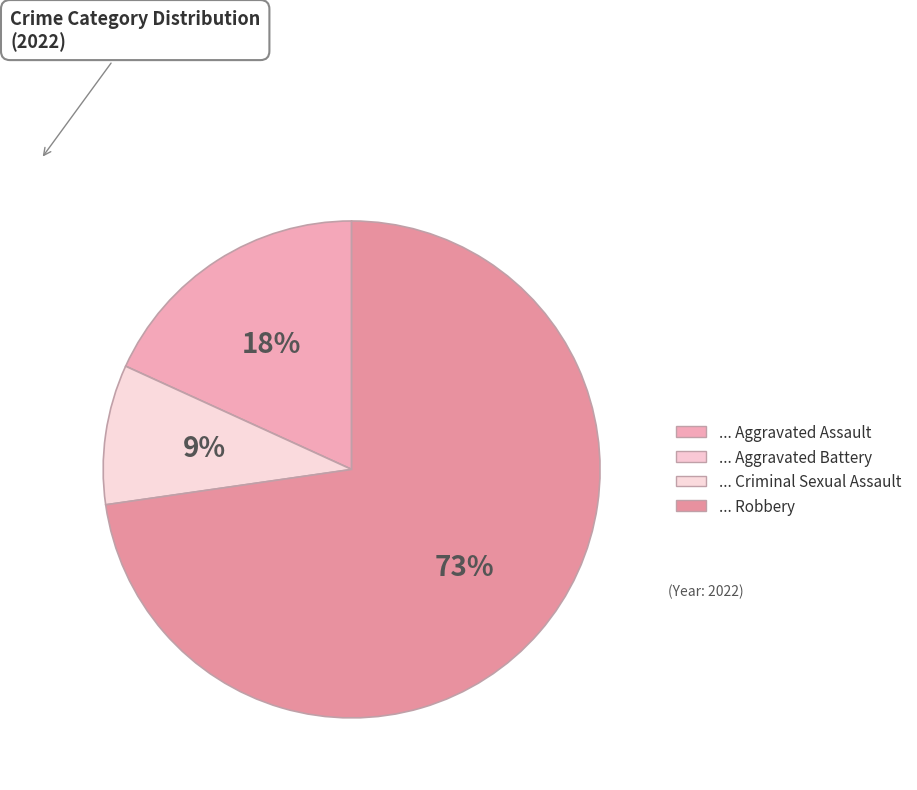

Is there a majority slice in this chart?

Yes